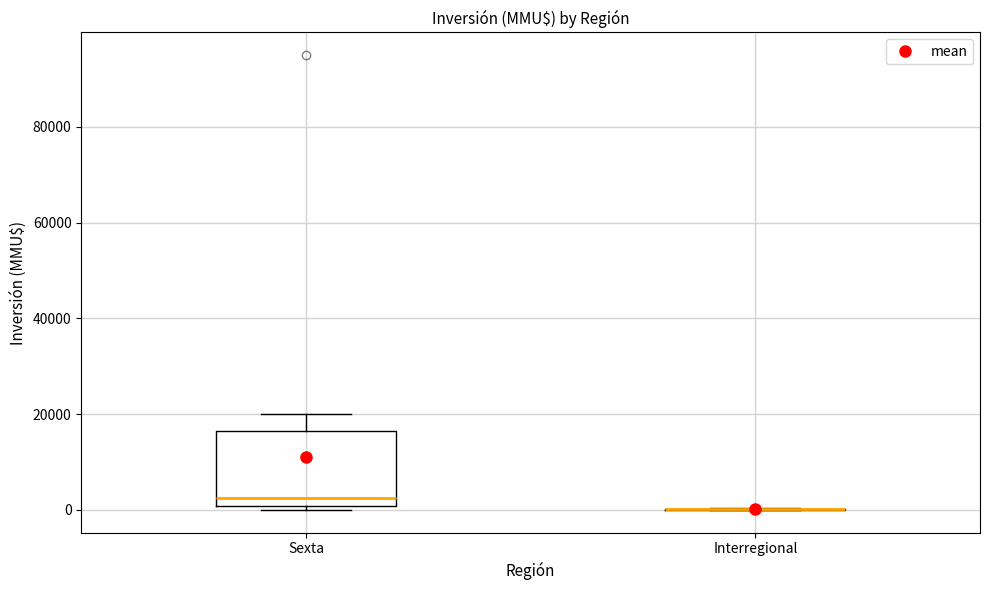

Reading left to right, transcribe this box plot: for each box, give where its median line is, the range the box spans, and where its two whiskers end, as read against the y-axis. The values are not printed on the chart, so give them approximately, as read against the axis.

Sexta: median 2000, box 0 to 16000, whiskers 0 (just below the box's lower edge) to 20000
Interregional: box collapsed to a line at 0, whiskers 0 to 0